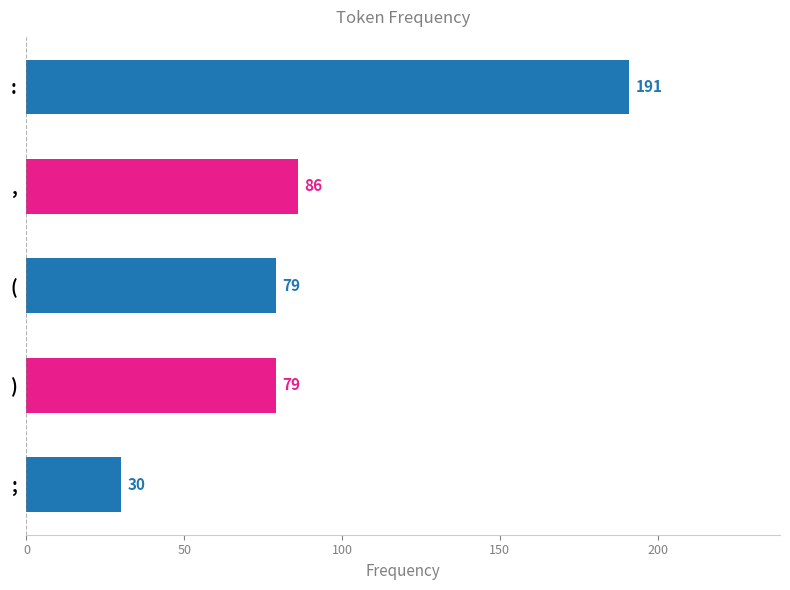

How many series are shown in this chart?

1